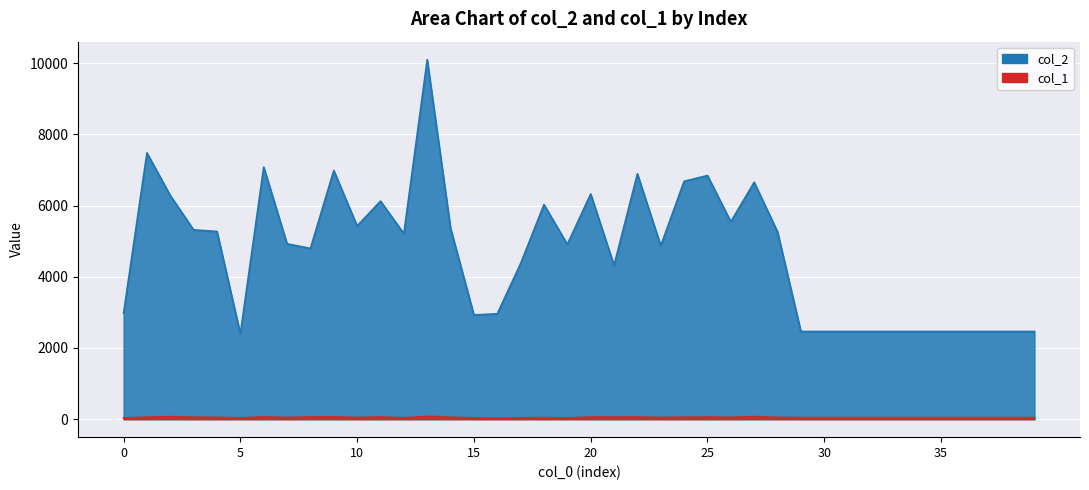

Which category has the lowest value in the col_2 series?

5